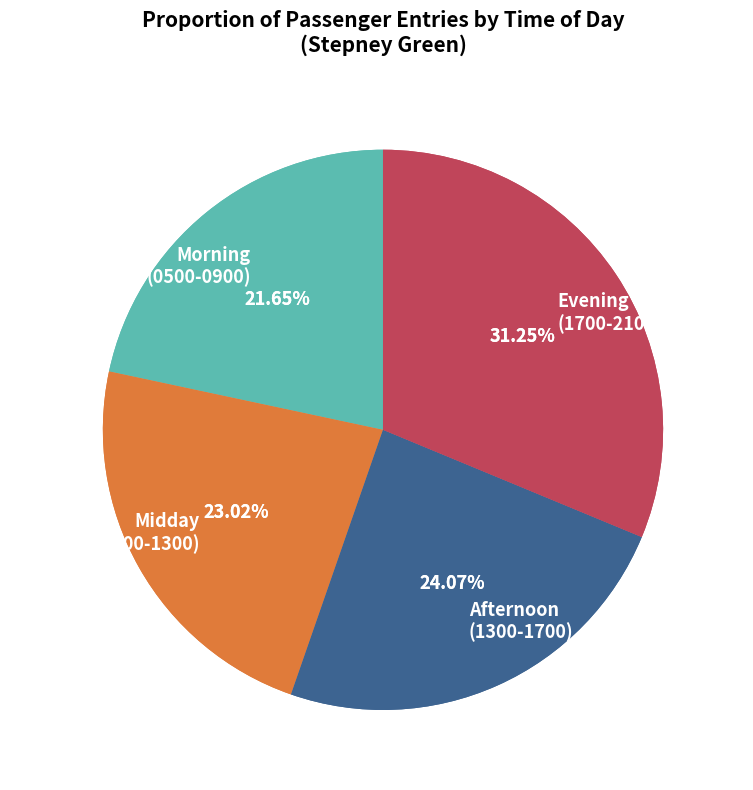

True or false: Stepney Green accounts for 0% of the total.

True